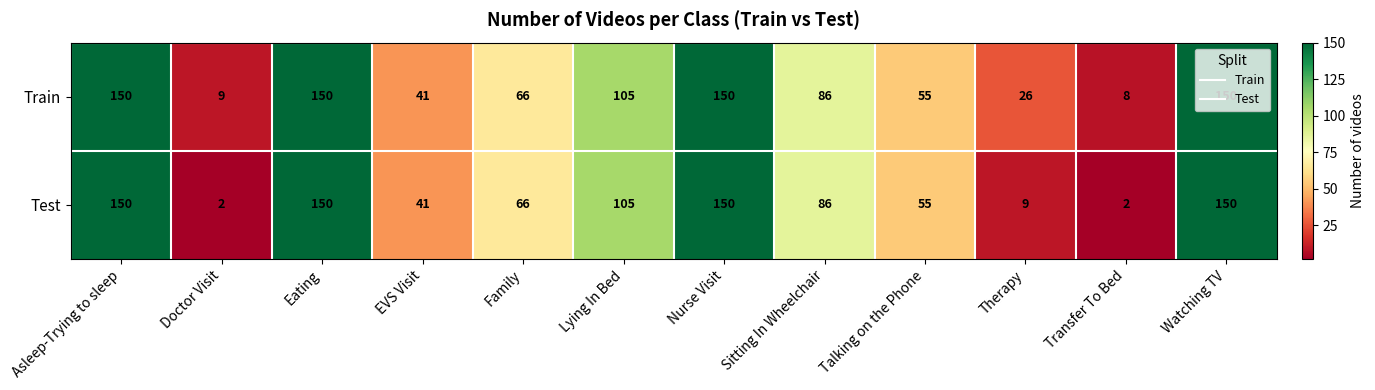

The Train series shows 39 at Eating. True or false?

False